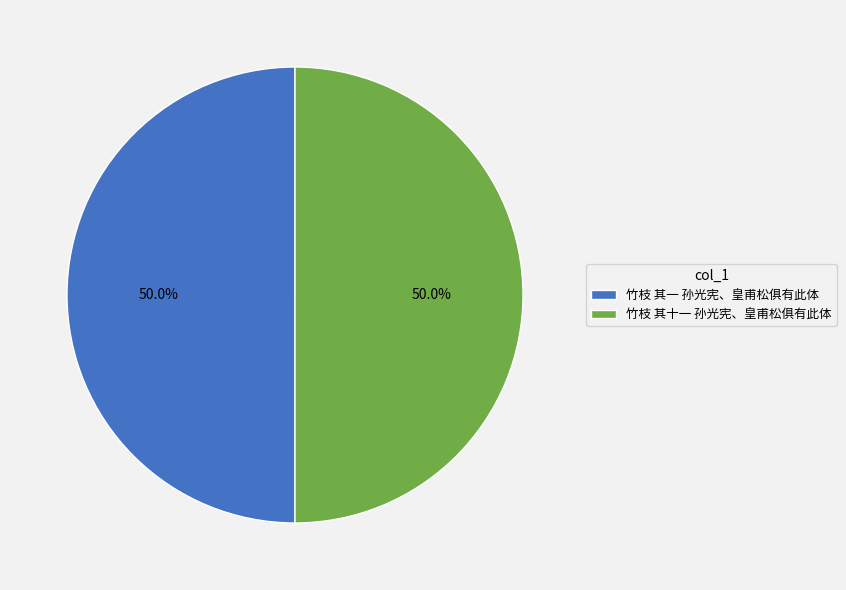

How many slices are in this pie chart?

2